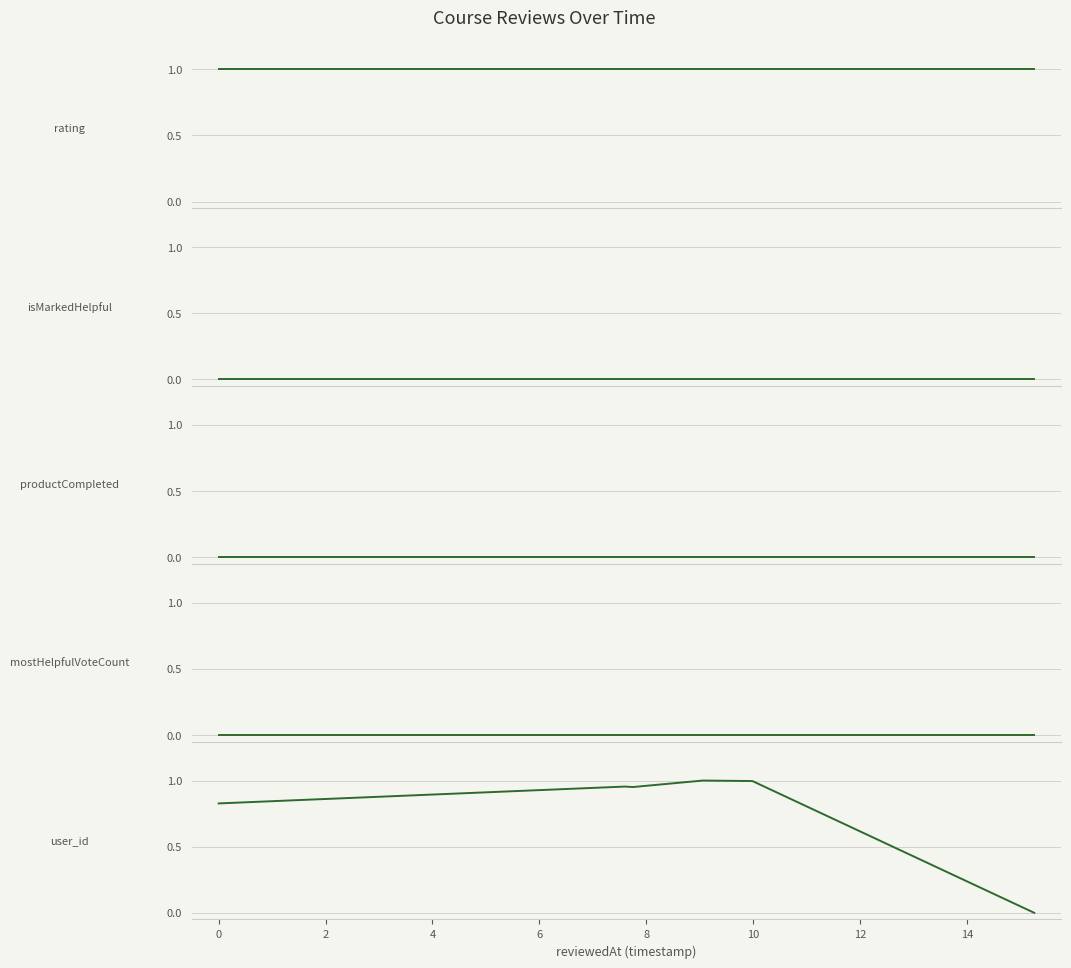

At how many categories does at least one series exceed 0?

6